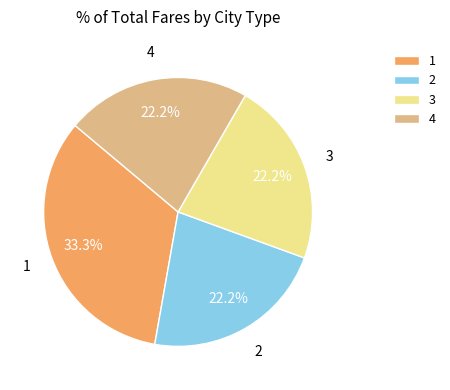

Does 3 represent more than half of the total?

No